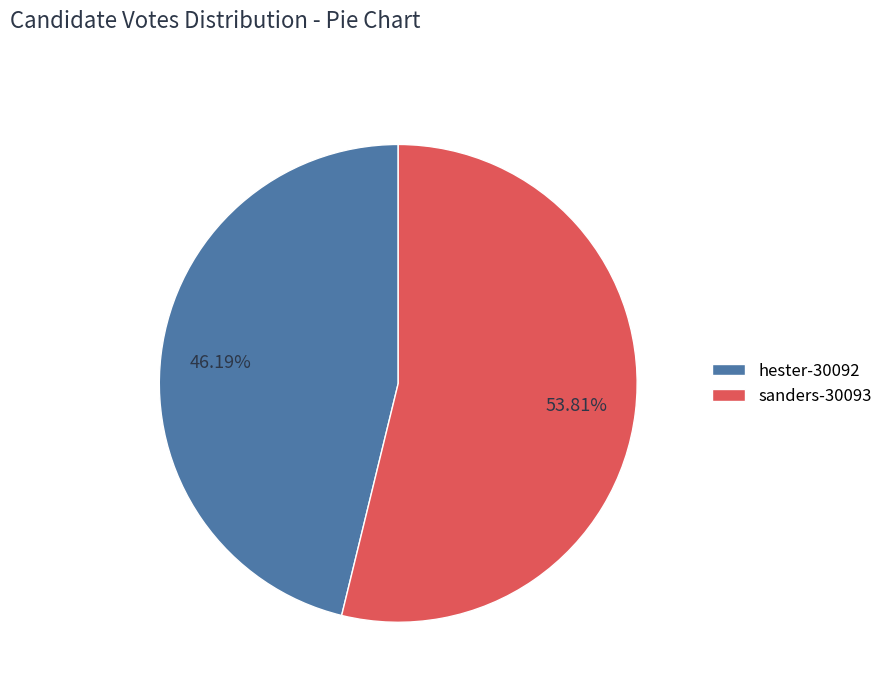

To the nearest percent, what percentage of the pie is sanders-30093?

54%